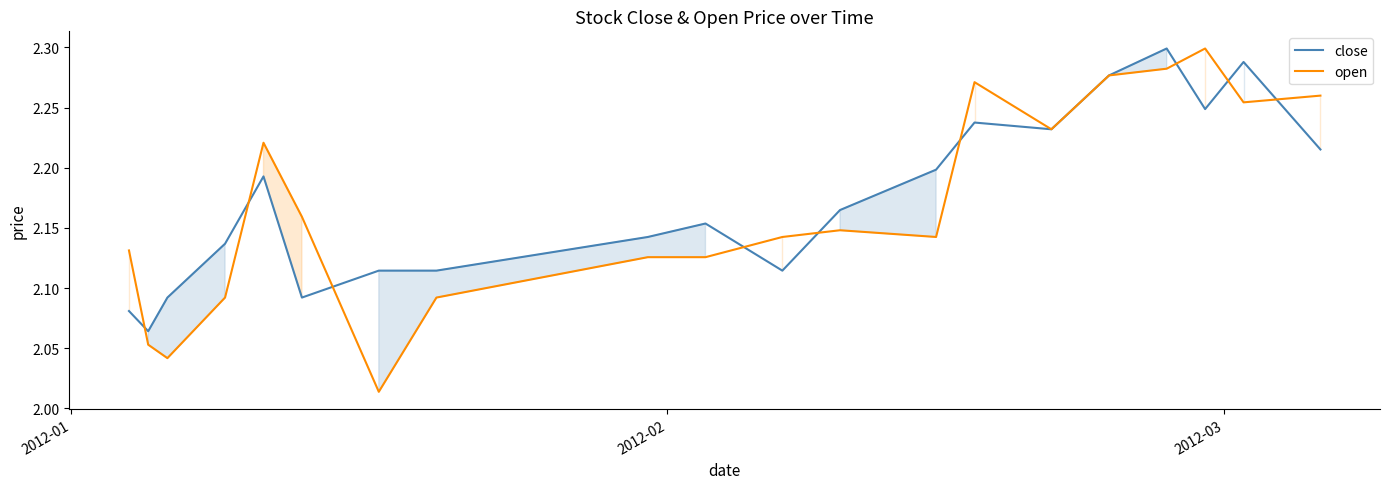

Which series has the widest spread of values?

open